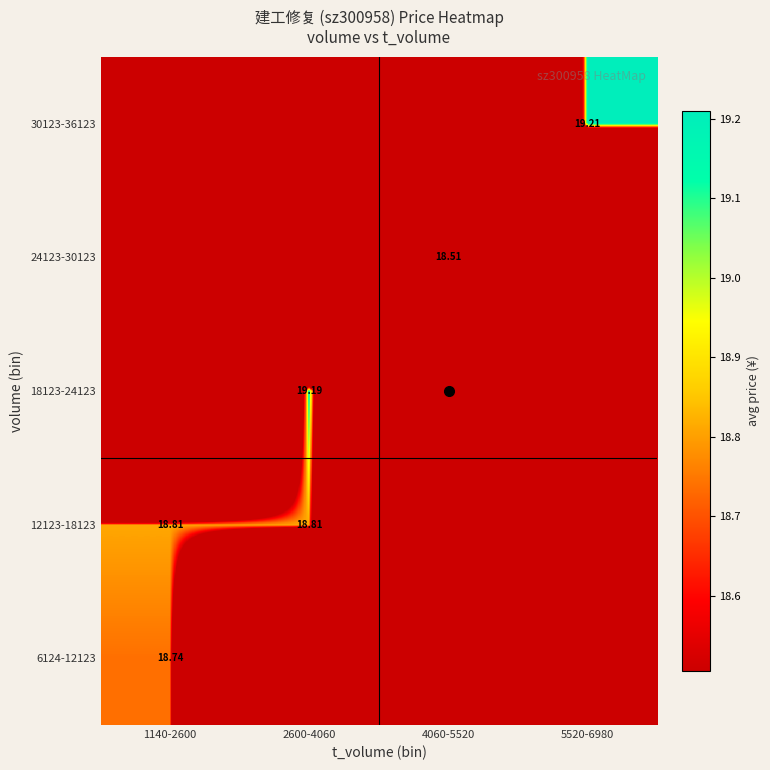

The value of 30123-36123 at 4060-5520 is -11.9. True or false?

False